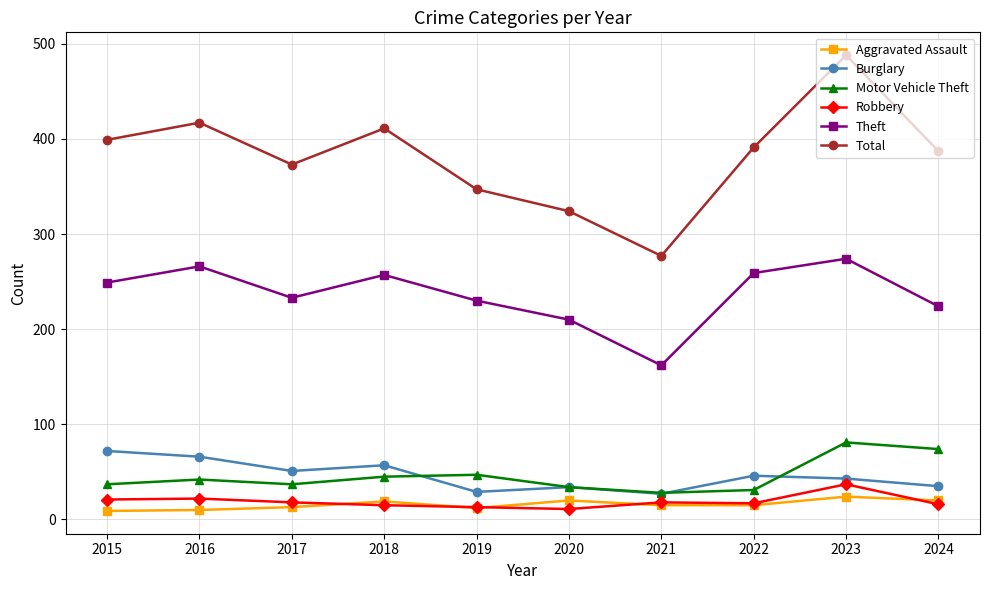

What is the greatest value displayed?

488